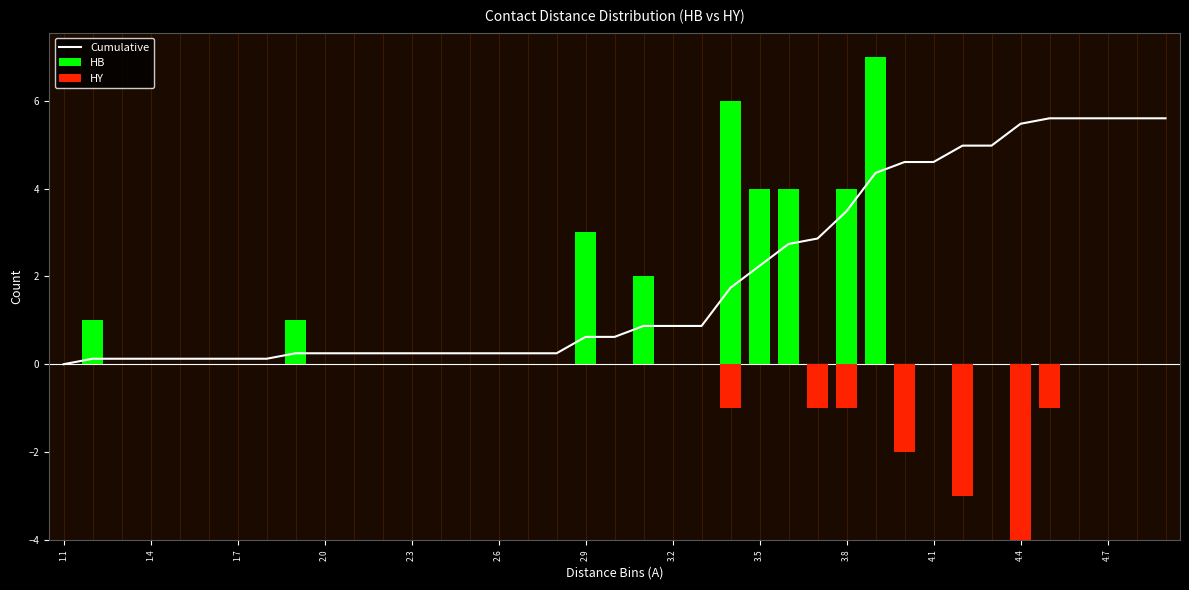

What is the difference between the maximum and second lowest values in the Cumulative series?

5.5